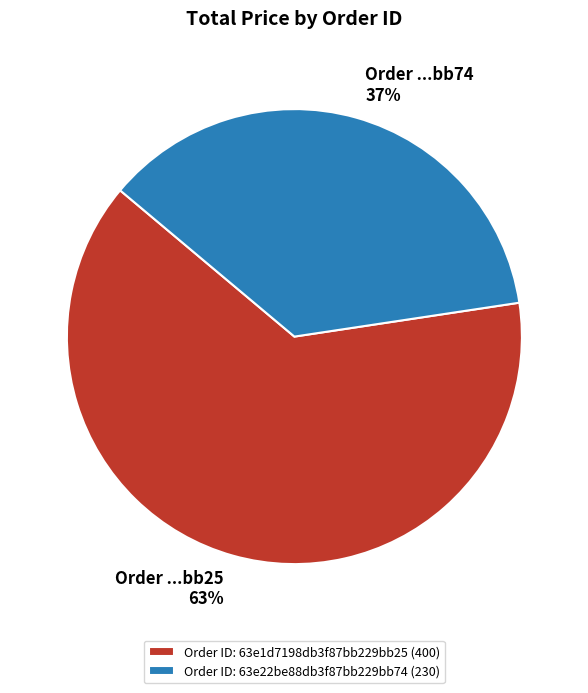

What percentage is the Order ID: 63e1d7198db3f87bb229bb25 (400) slice, to the nearest percent?

63%